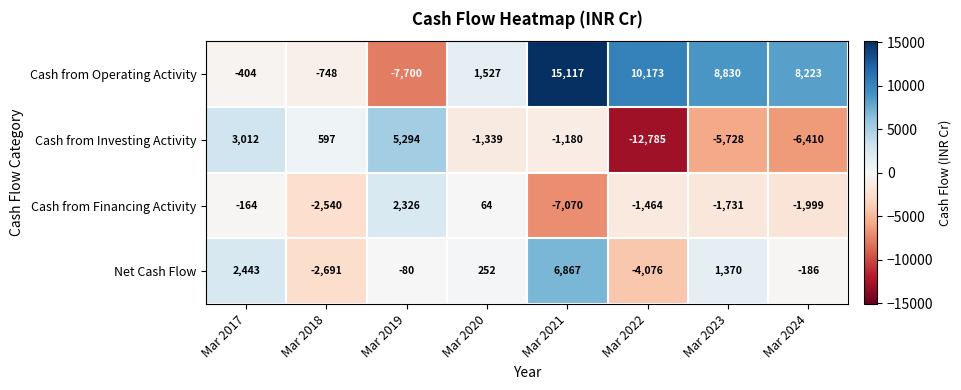

What is the smallest value displayed?

-12785